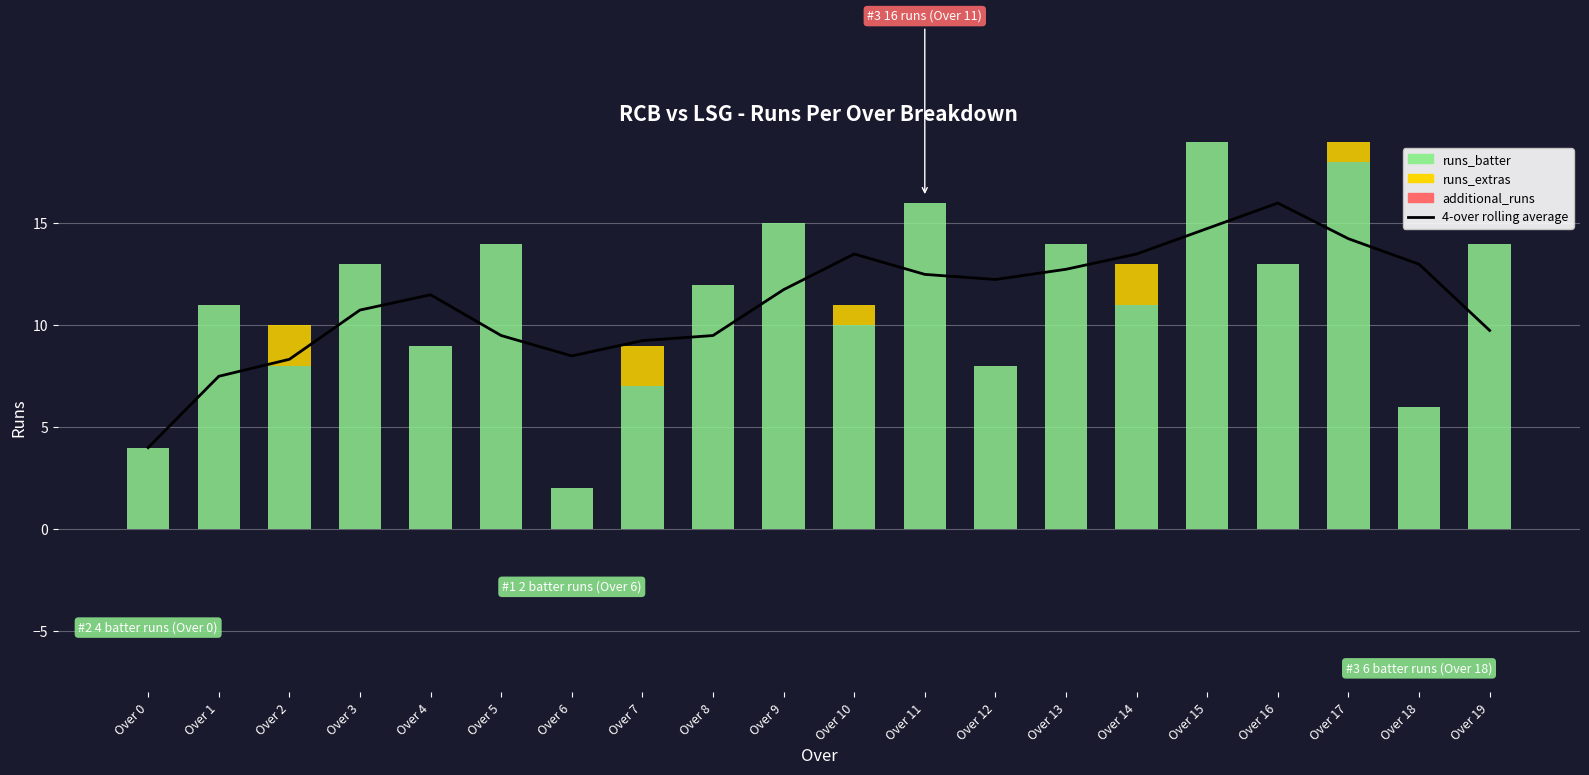

What is the lowest value of the runs_batter series?

2.0